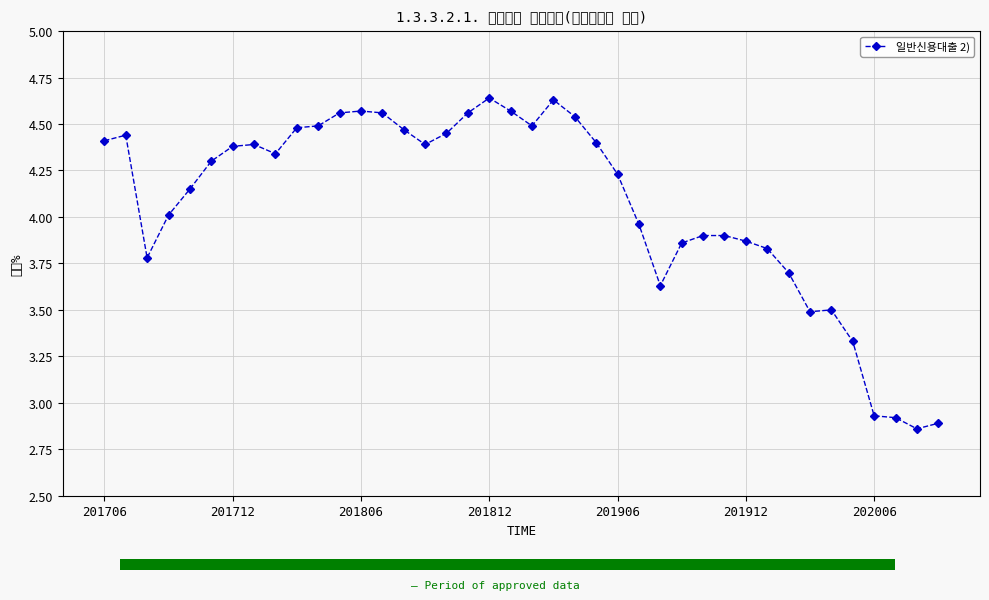

What is the label of the 2nd bar from the left?

201712